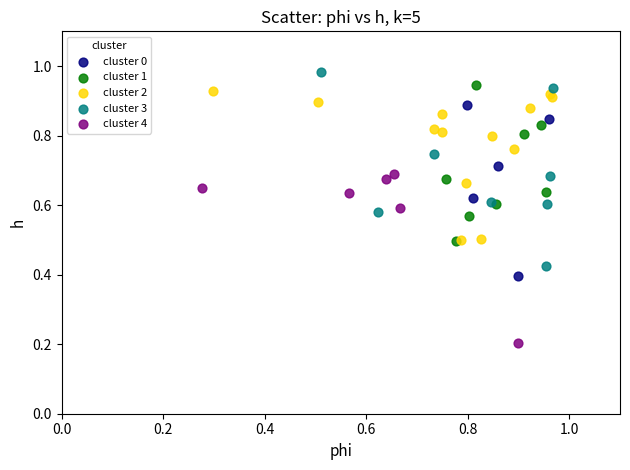

Which series has the largest Y range (max minus min)?

cluster 3